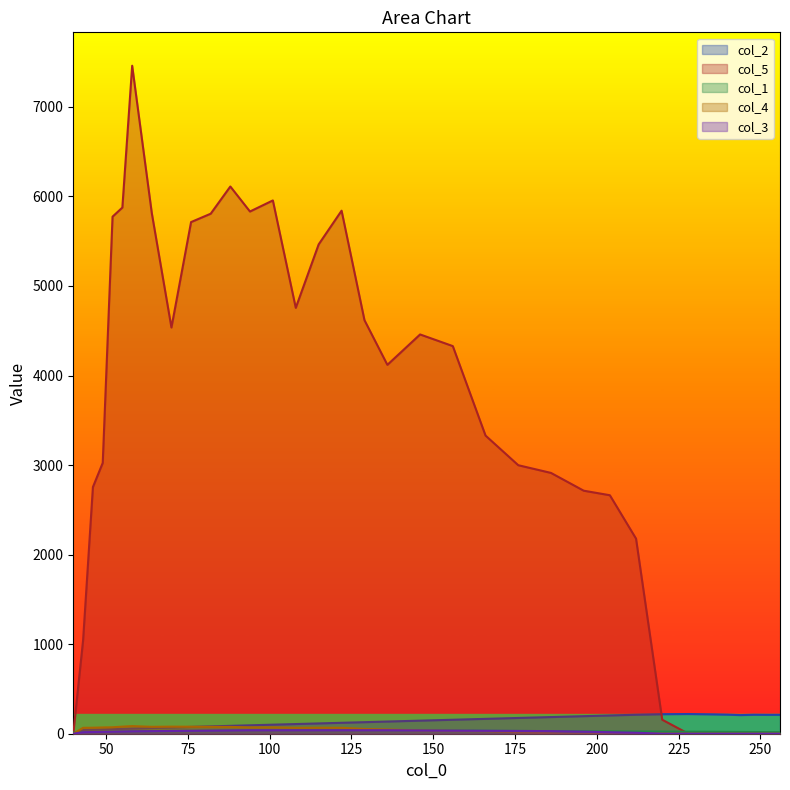

What is the difference between the maximum and second lowest values in the col_4 series?

85.0